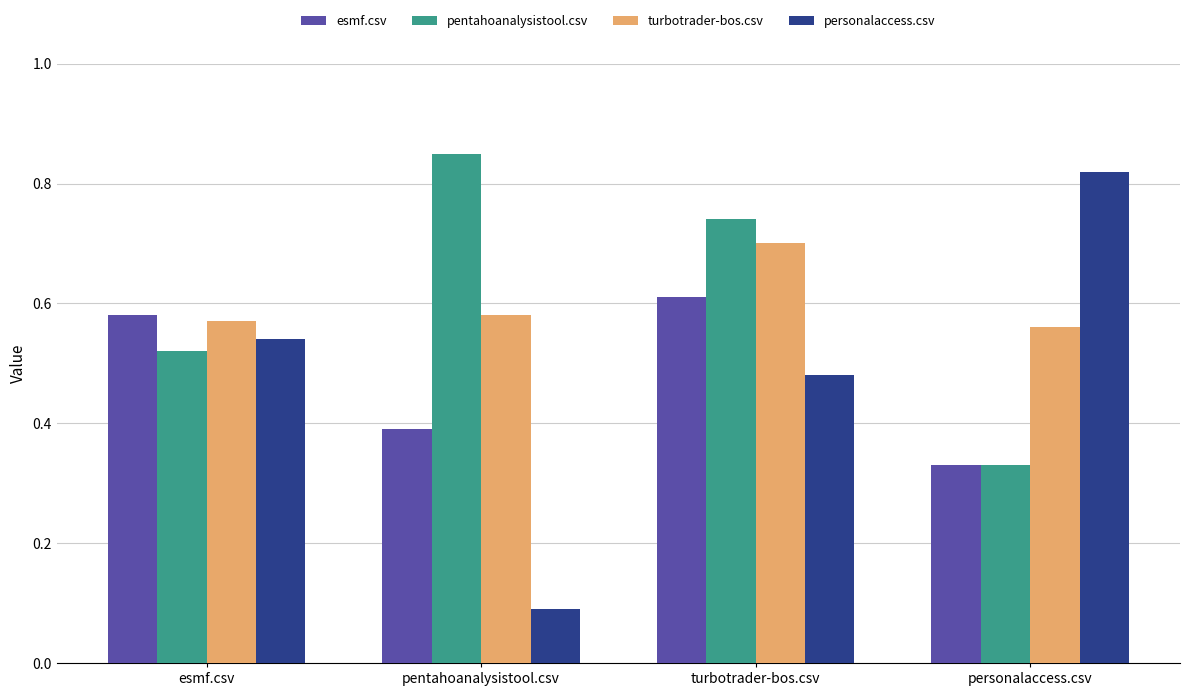

Is it true that turbotrader-bos.csv equals 0.2 at esmf.csv?

False